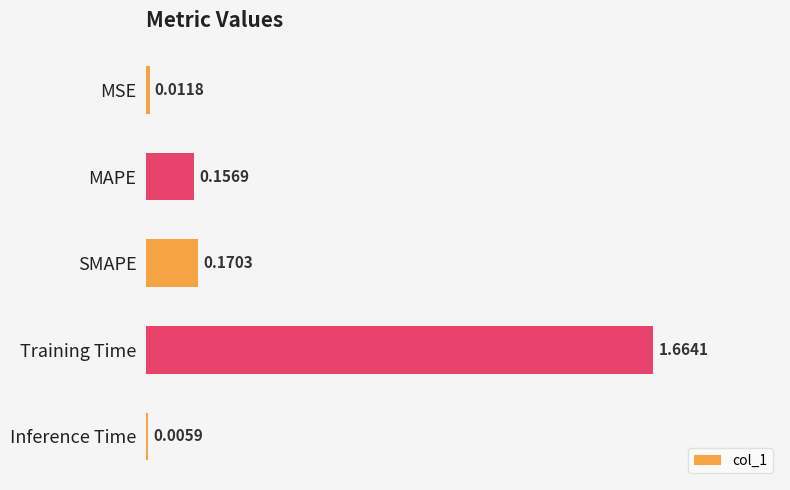

Between Training Time and MSE, which is larger?

Training Time